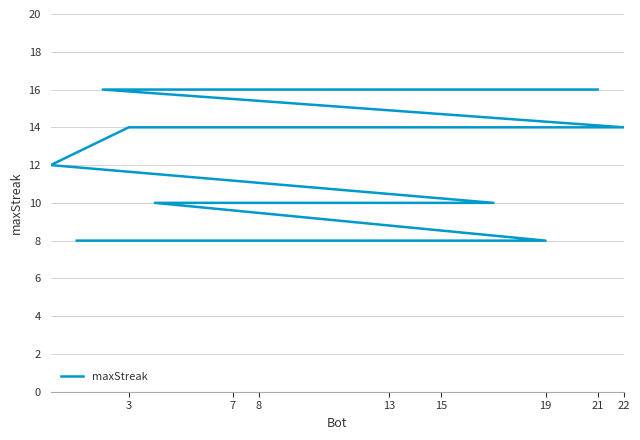

What is the label of the 21st point from the right?

22